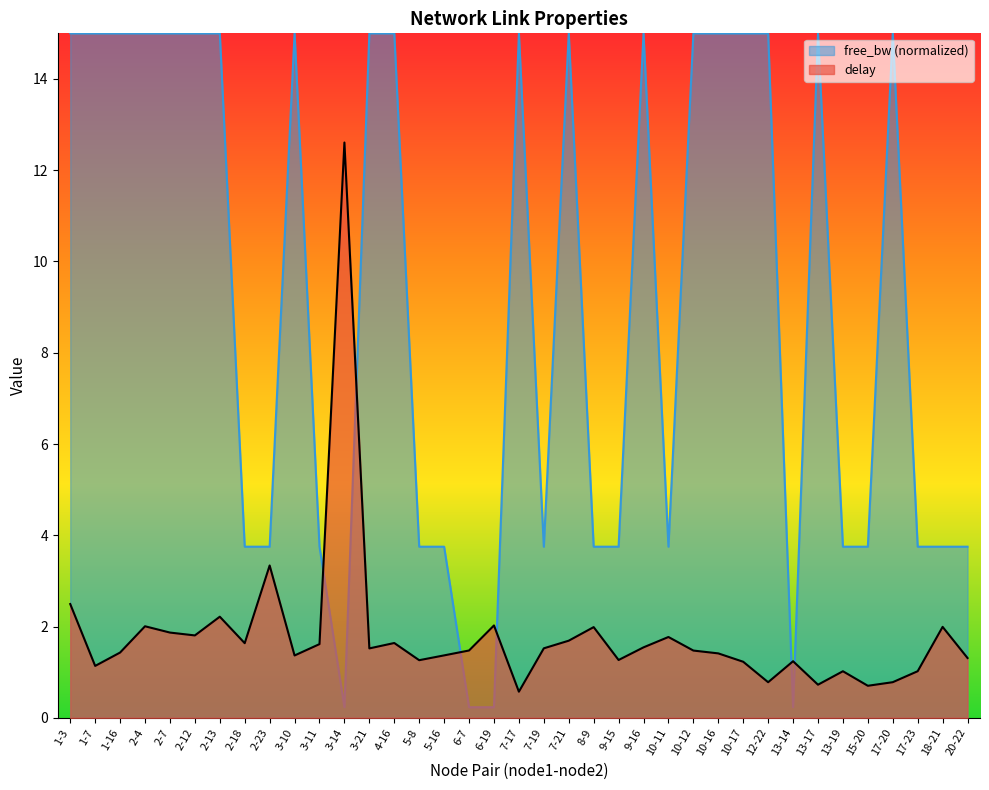

What is the average value of the free_bw_norm series?

9.1